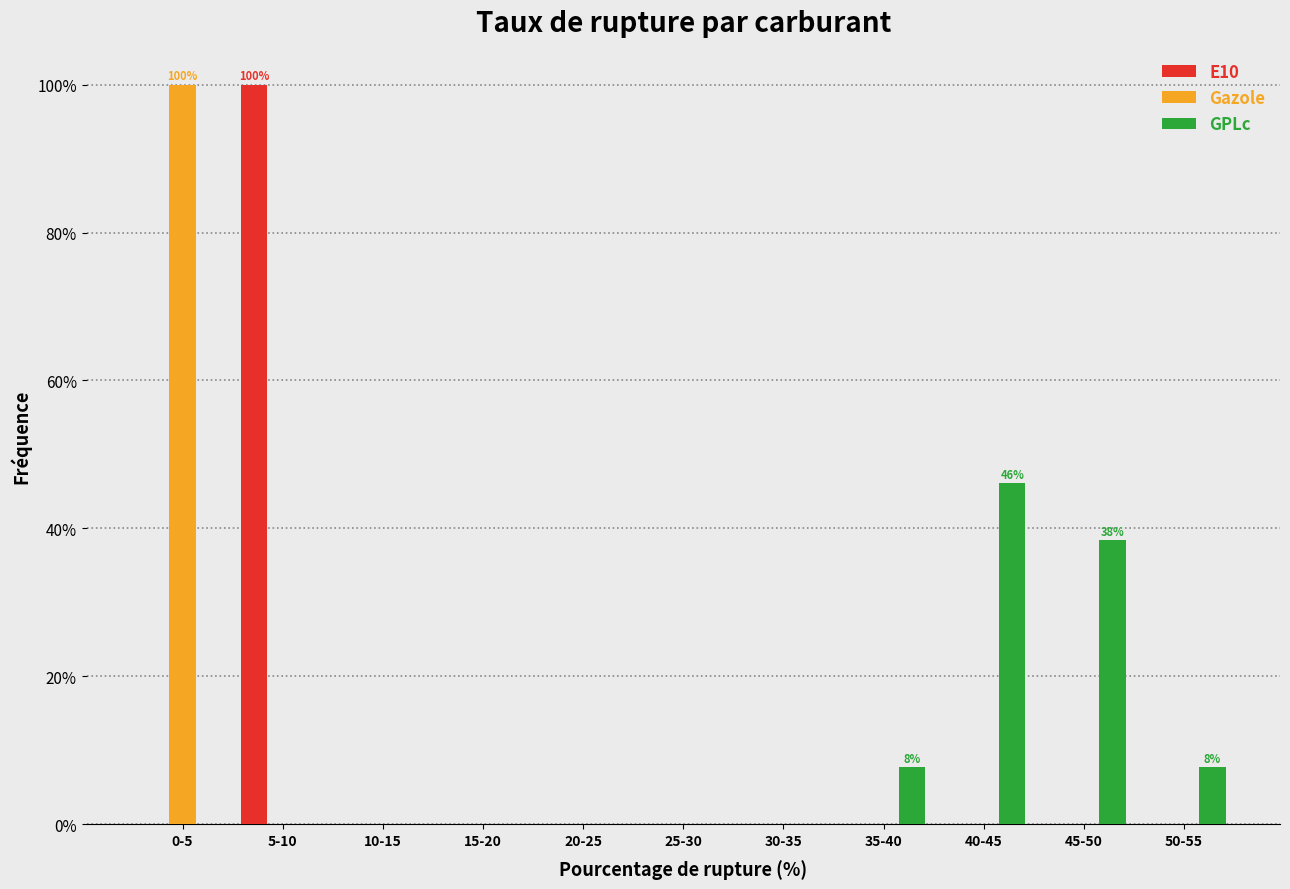

What is the total value across all series at 40-45?

46.2